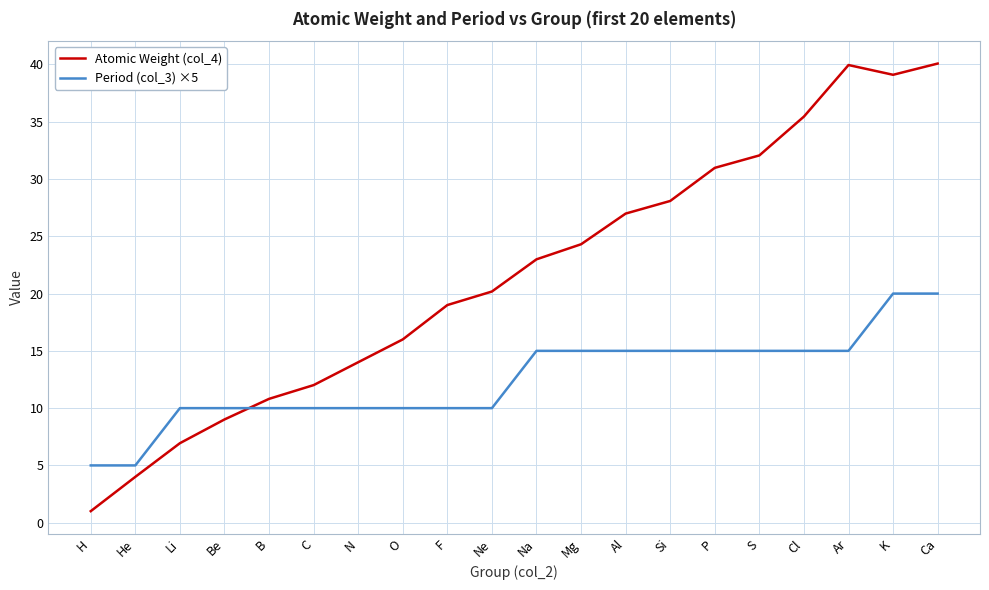

Rank the series by their average value, from lowest to highest.

Period (col_3) ×5, Atomic Weight (col_4)